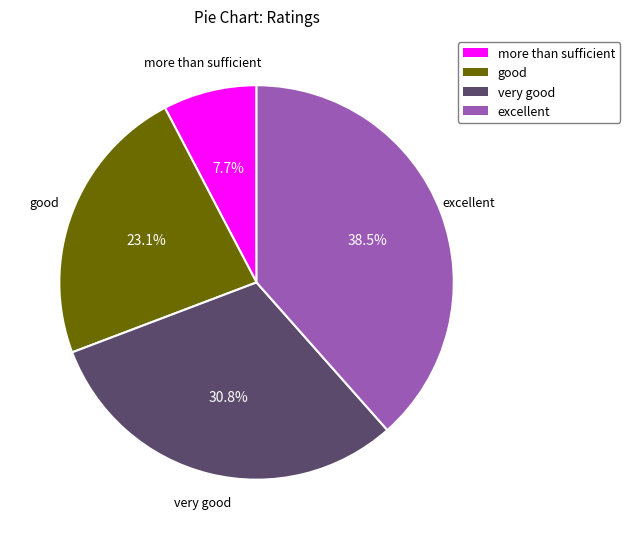

To the nearest percent, what is the average slice percentage?

25%